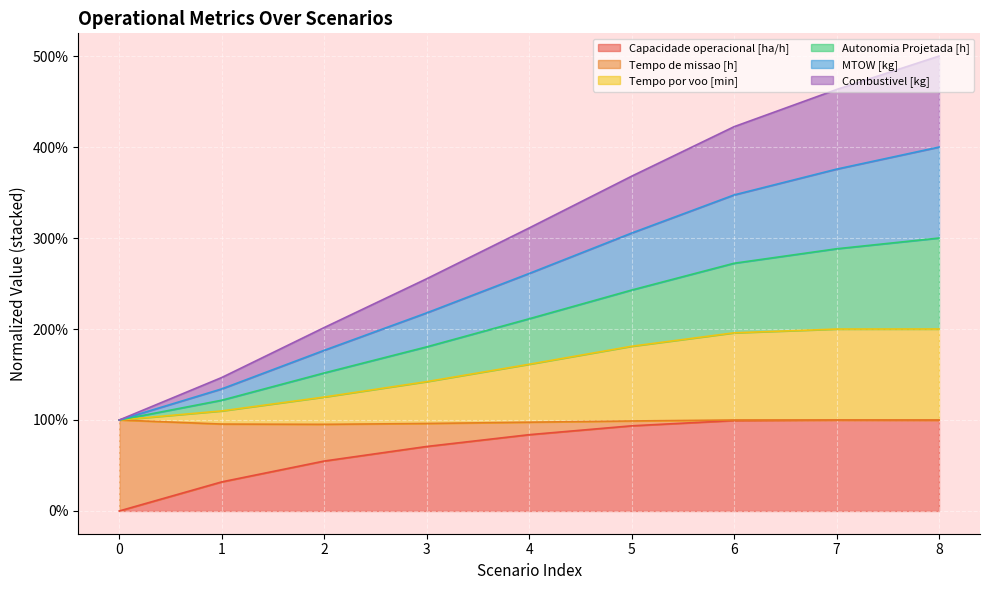

What is the total value across all series at 0?

100.0